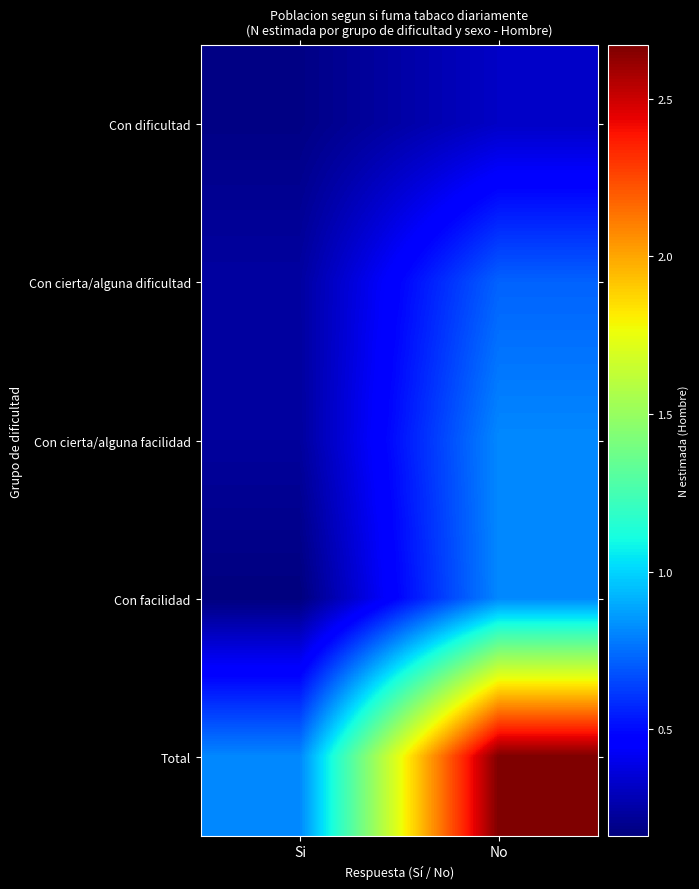

What is the total value across all series at No?

5336651